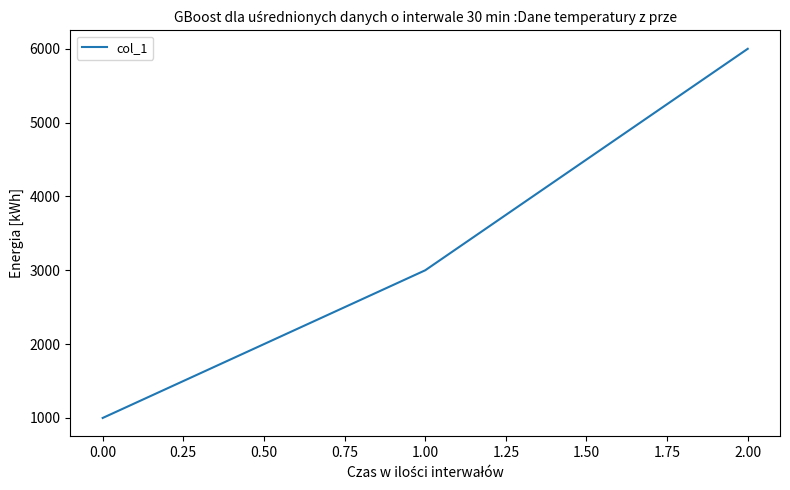

What value does the data have at 2.00?

6000